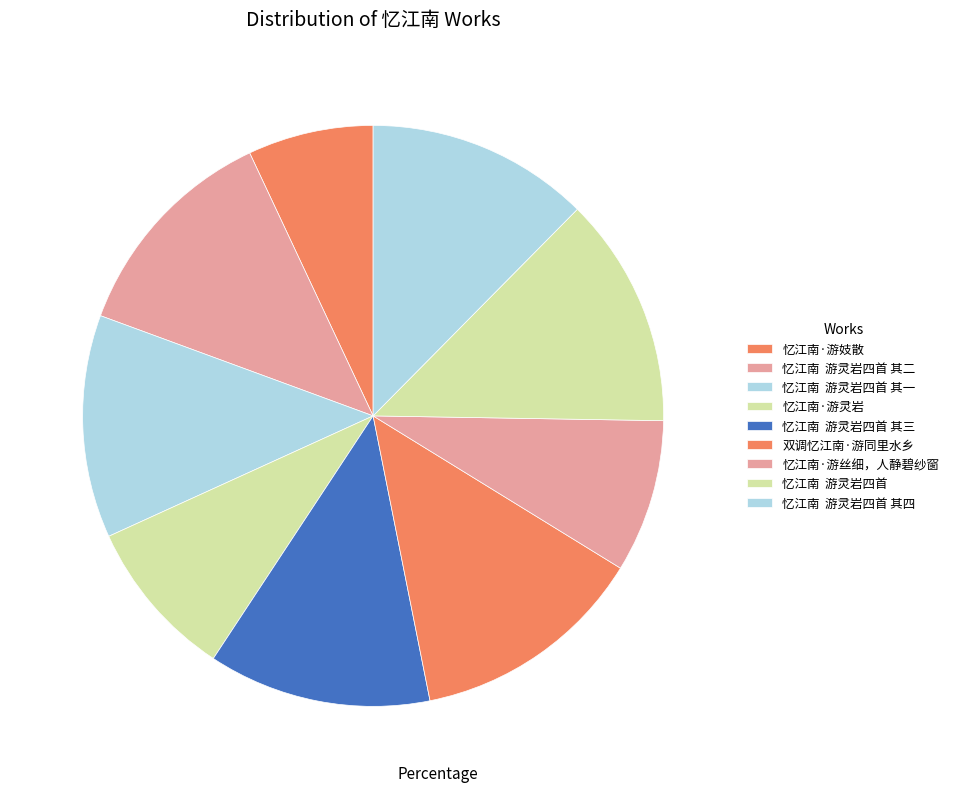

How many segments does this pie chart have?

9